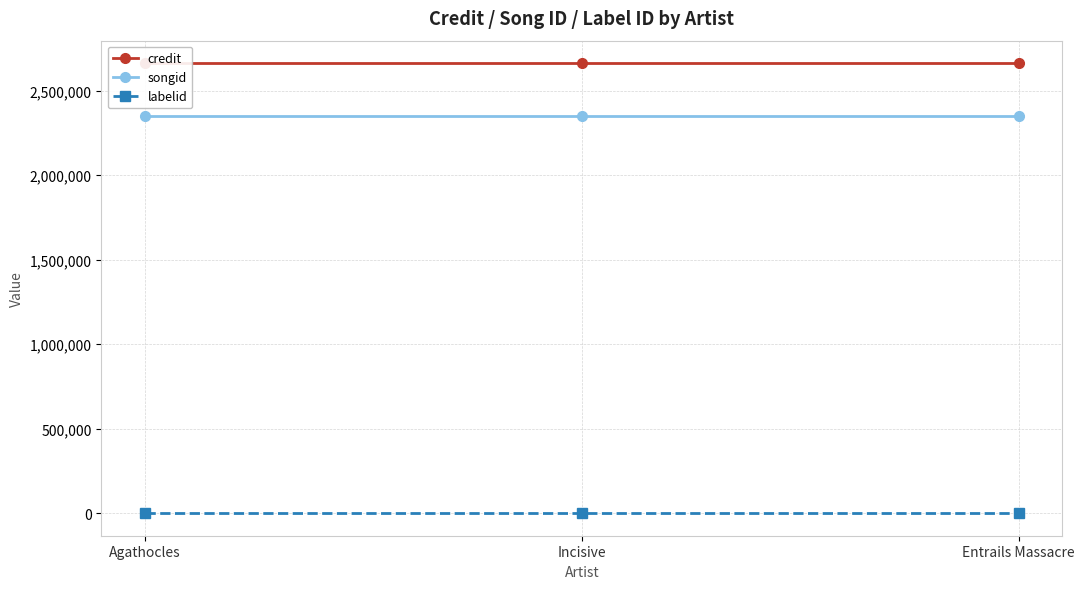

Reading left to right, list all the values displayed in this chart.

credit: Agathocles=2663582	Incisive=2663582	Entrails Massacre=2663582
songid: Agathocles=2348837	Incisive=2348837	Entrails Massacre=2348837
labelid: Agathocles=-1	Incisive=-1	Entrails Massacre=-1